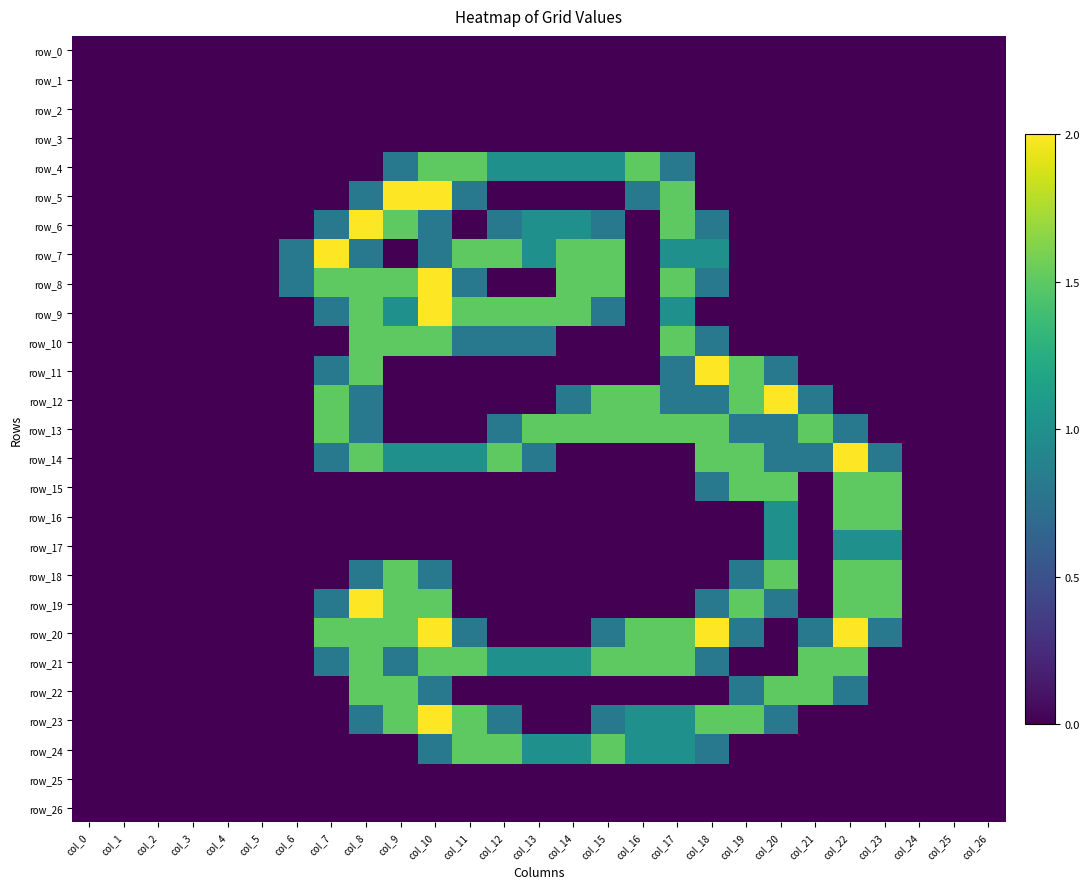

Reading left to right, transcribe all the data shown in this chart.

row_0: col_0=0.0	col_1=0.0	col_2=0.0	col_3=0.0	col_4=0.0	col_5=0.0	col_6=0.0	col_7=0.0	col_8=0.0	col_9=0.0	col_10=0.0	col_11=0.0	col_12=0.0	col_13=0.0	col_14=0.0	col_15=0.0	col_16=0.0	col_17=0.0	col_18=0.0	col_19=0.0	col_20=0.0	col_21=0.0	col_22=0.0	col_23=0.0	col_24=0.0	col_25=0.0	col_26=0.0
row_1: col_0=0.0	col_1=0.0	col_2=0.0	col_3=0.0	col_4=0.0	col_5=0.0	col_6=0.0	col_7=0.0	col_8=0.0	col_9=0.0	col_10=0.0	col_11=0.0	col_12=0.0	col_13=0.0	col_14=0.0	col_15=0.0	col_16=0.0	col_17=0.0	col_18=0.0	col_19=0.0	col_20=0.0	col_21=0.0	col_22=0.0	col_23=0.0	col_24=0.0	col_25=0.0	col_26=0.0
row_2: col_0=0.0	col_1=0.0	col_2=0.0	col_3=0.0	col_4=0.0	col_5=0.0	col_6=0.0	col_7=0.0	col_8=0.0	col_9=0.0	col_10=0.0	col_11=0.0	col_12=0.0	col_13=0.0	col_14=0.0	col_15=0.0	col_16=0.0	col_17=0.0	col_18=0.0	col_19=0.0	col_20=0.0	col_21=0.0	col_22=0.0	col_23=0.0	col_24=0.0	col_25=0.0	col_26=0.0
row_3: col_0=0.0	col_1=0.0	col_2=0.0	col_3=0.0	col_4=0.0	col_5=0.0	col_6=0.0	col_7=0.0	col_8=0.0	col_9=0.0	col_10=0.0	col_11=0.0	col_12=0.0	col_13=0.0	col_14=0.0	col_15=0.0	col_16=0.0	col_17=0.0	col_18=0.0	col_19=0.0	col_20=0.0	col_21=0.0	col_22=0.0	col_23=0.0	col_24=0.0	col_25=0.0	col_26=0.0
row_4: col_0=0.0	col_1=0.0	col_2=0.0	col_3=0.0	col_4=0.0	col_5=0.0	col_6=0.0	col_7=0.0	col_8=0.0	col_9=0.8	col_10=1.5	col_11=1.5	col_12=1.0	col_13=1.0	col_14=1.0	col_15=1.0	col_16=1.5	col_17=0.8	col_18=0.0	col_19=0.0	col_20=0.0	col_21=0.0	col_22=0.0	col_23=0.0	col_24=0.0	col_25=0.0	col_26=0.0
row_5: col_0=0.0	col_1=0.0	col_2=0.0	col_3=0.0	col_4=0.0	col_5=0.0	col_6=0.0	col_7=0.0	col_8=0.8	col_9=2.0	col_10=2.0	col_11=0.8	col_12=0.0	col_13=0.0	col_14=0.0	col_15=0.0	col_16=0.8	col_17=1.5	col_18=0.0	col_19=0.0	col_20=0.0	col_21=0.0	col_22=0.0	col_23=0.0	col_24=0.0	col_25=0.0	col_26=0.0
row_6: col_0=0.0	col_1=0.0	col_2=0.0	col_3=0.0	col_4=0.0	col_5=0.0	col_6=0.0	col_7=0.8	col_8=2.0	col_9=1.5	col_10=0.8	col_11=0.0	col_12=0.8	col_13=1.0	col_14=1.0	col_15=0.8	col_16=0.0	col_17=1.5	col_18=0.8	col_19=0.0	col_20=0.0	col_21=0.0	col_22=0.0	col_23=0.0	col_24=0.0	col_25=0.0	col_26=0.0
row_7: col_0=0.0	col_1=0.0	col_2=0.0	col_3=0.0	col_4=0.0	col_5=0.0	col_6=0.8	col_7=2.0	col_8=0.8	col_9=0.0	col_10=0.8	col_11=1.5	col_12=1.5	col_13=1.0	col_14=1.5	col_15=1.5	col_16=0.0	col_17=1.0	col_18=1.0	col_19=0.0	col_20=0.0	col_21=0.0	col_22=0.0	col_23=0.0	col_24=0.0	col_25=0.0	col_26=0.0
row_8: col_0=0.0	col_1=0.0	col_2=0.0	col_3=0.0	col_4=0.0	col_5=0.0	col_6=0.8	col_7=1.5	col_8=1.5	col_9=1.5	col_10=2.0	col_11=0.8	col_12=0.0	col_13=0.0	col_14=1.5	col_15=1.5	col_16=0.0	col_17=1.5	col_18=0.8	col_19=0.0	col_20=0.0	col_21=0.0	col_22=0.0	col_23=0.0	col_24=0.0	col_25=0.0	col_26=0.0
row_9: col_0=0.0	col_1=0.0	col_2=0.0	col_3=0.0	col_4=0.0	col_5=0.0	col_6=0.0	col_7=0.8	col_8=1.5	col_9=1.0	col_10=2.0	col_11=1.5	col_12=1.5	col_13=1.5	col_14=1.5	col_15=0.8	col_16=0.0	col_17=1.0	col_18=0.0	col_19=0.0	col_20=0.0	col_21=0.0	col_22=0.0	col_23=0.0	col_24=0.0	col_25=0.0	col_26=0.0
row_10: col_0=0.0	col_1=0.0	col_2=0.0	col_3=0.0	col_4=0.0	col_5=0.0	col_6=0.0	col_7=0.0	col_8=1.5	col_9=1.5	col_10=1.5	col_11=0.8	col_12=0.8	col_13=0.8	col_14=0.0	col_15=0.0	col_16=0.0	col_17=1.5	col_18=0.8	col_19=0.0	col_20=0.0	col_21=0.0	col_22=0.0	col_23=0.0	col_24=0.0	col_25=0.0	col_26=0.0
row_11: col_0=0.0	col_1=0.0	col_2=0.0	col_3=0.0	col_4=0.0	col_5=0.0	col_6=0.0	col_7=0.8	col_8=1.5	col_9=0.0	col_10=0.0	col_11=0.0	col_12=0.0	col_13=0.0	col_14=0.0	col_15=0.0	col_16=0.0	col_17=0.8	col_18=2.0	col_19=1.5	col_20=0.8	col_21=0.0	col_22=0.0	col_23=0.0	col_24=0.0	col_25=0.0	col_26=0.0
row_12: col_0=0.0	col_1=0.0	col_2=0.0	col_3=0.0	col_4=0.0	col_5=0.0	col_6=0.0	col_7=1.5	col_8=0.8	col_9=0.0	col_10=0.0	col_11=0.0	col_12=0.0	col_13=0.0	col_14=0.8	col_15=1.5	col_16=1.5	col_17=0.8	col_18=0.8	col_19=1.5	col_20=2.0	col_21=0.8	col_22=0.0	col_23=0.0	col_24=0.0	col_25=0.0	col_26=0.0
row_13: col_0=0.0	col_1=0.0	col_2=0.0	col_3=0.0	col_4=0.0	col_5=0.0	col_6=0.0	col_7=1.5	col_8=0.8	col_9=0.0	col_10=0.0	col_11=0.0	col_12=0.8	col_13=1.5	col_14=1.5	col_15=1.5	col_16=1.5	col_17=1.5	col_18=1.5	col_19=0.8	col_20=0.8	col_21=1.5	col_22=0.8	col_23=0.0	col_24=0.0	col_25=0.0	col_26=0.0
row_14: col_0=0.0	col_1=0.0	col_2=0.0	col_3=0.0	col_4=0.0	col_5=0.0	col_6=0.0	col_7=0.8	col_8=1.5	col_9=1.0	col_10=1.0	col_11=1.0	col_12=1.5	col_13=0.8	col_14=0.0	col_15=0.0	col_16=0.0	col_17=0.0	col_18=1.5	col_19=1.5	col_20=0.8	col_21=0.8	col_22=2.0	col_23=0.8	col_24=0.0	col_25=0.0	col_26=0.0
row_15: col_0=0.0	col_1=0.0	col_2=0.0	col_3=0.0	col_4=0.0	col_5=0.0	col_6=0.0	col_7=0.0	col_8=0.0	col_9=0.0	col_10=0.0	col_11=0.0	col_12=0.0	col_13=0.0	col_14=0.0	col_15=0.0	col_16=0.0	col_17=0.0	col_18=0.8	col_19=1.5	col_20=1.5	col_21=0.0	col_22=1.5	col_23=1.5	col_24=0.0	col_25=0.0	col_26=0.0
row_16: col_0=0.0	col_1=0.0	col_2=0.0	col_3=0.0	col_4=0.0	col_5=0.0	col_6=0.0	col_7=0.0	col_8=0.0	col_9=0.0	col_10=0.0	col_11=0.0	col_12=0.0	col_13=0.0	col_14=0.0	col_15=0.0	col_16=0.0	col_17=0.0	col_18=0.0	col_19=0.0	col_20=1.0	col_21=0.0	col_22=1.5	col_23=1.5	col_24=0.0	col_25=0.0	col_26=0.0
row_17: col_0=0.0	col_1=0.0	col_2=0.0	col_3=0.0	col_4=0.0	col_5=0.0	col_6=0.0	col_7=0.0	col_8=0.0	col_9=0.0	col_10=0.0	col_11=0.0	col_12=0.0	col_13=0.0	col_14=0.0	col_15=0.0	col_16=0.0	col_17=0.0	col_18=0.0	col_19=0.0	col_20=1.0	col_21=0.0	col_22=1.0	col_23=1.0	col_24=0.0	col_25=0.0	col_26=0.0
row_18: col_0=0.0	col_1=0.0	col_2=0.0	col_3=0.0	col_4=0.0	col_5=0.0	col_6=0.0	col_7=0.0	col_8=0.8	col_9=1.5	col_10=0.8	col_11=0.0	col_12=0.0	col_13=0.0	col_14=0.0	col_15=0.0	col_16=0.0	col_17=0.0	col_18=0.0	col_19=0.8	col_20=1.5	col_21=0.0	col_22=1.5	col_23=1.5	col_24=0.0	col_25=0.0	col_26=0.0
row_19: col_0=0.0	col_1=0.0	col_2=0.0	col_3=0.0	col_4=0.0	col_5=0.0	col_6=0.0	col_7=0.8	col_8=2.0	col_9=1.5	col_10=1.5	col_11=0.0	col_12=0.0	col_13=0.0	col_14=0.0	col_15=0.0	col_16=0.0	col_17=0.0	col_18=0.8	col_19=1.5	col_20=0.8	col_21=0.0	col_22=1.5	col_23=1.5	col_24=0.0	col_25=0.0	col_26=0.0
row_20: col_0=0.0	col_1=0.0	col_2=0.0	col_3=0.0	col_4=0.0	col_5=0.0	col_6=0.0	col_7=1.5	col_8=1.5	col_9=1.5	col_10=2.0	col_11=0.8	col_12=0.0	col_13=0.0	col_14=0.0	col_15=0.8	col_16=1.5	col_17=1.5	col_18=2.0	col_19=0.8	col_20=0.0	col_21=0.8	col_22=2.0	col_23=0.8	col_24=0.0	col_25=0.0	col_26=0.0
row_21: col_0=0.0	col_1=0.0	col_2=0.0	col_3=0.0	col_4=0.0	col_5=0.0	col_6=0.0	col_7=0.8	col_8=1.5	col_9=0.8	col_10=1.5	col_11=1.5	col_12=1.0	col_13=1.0	col_14=1.0	col_15=1.5	col_16=1.5	col_17=1.5	col_18=0.8	col_19=0.0	col_20=0.0	col_21=1.5	col_22=1.5	col_23=0.0	col_24=0.0	col_25=0.0	col_26=0.0
row_22: col_0=0.0	col_1=0.0	col_2=0.0	col_3=0.0	col_4=0.0	col_5=0.0	col_6=0.0	col_7=0.0	col_8=1.5	col_9=1.5	col_10=0.8	col_11=0.0	col_12=0.0	col_13=0.0	col_14=0.0	col_15=0.0	col_16=0.0	col_17=0.0	col_18=0.0	col_19=0.8	col_20=1.5	col_21=1.5	col_22=0.8	col_23=0.0	col_24=0.0	col_25=0.0	col_26=0.0
row_23: col_0=0.0	col_1=0.0	col_2=0.0	col_3=0.0	col_4=0.0	col_5=0.0	col_6=0.0	col_7=0.0	col_8=0.8	col_9=1.5	col_10=2.0	col_11=1.5	col_12=0.8	col_13=0.0	col_14=0.0	col_15=0.8	col_16=1.0	col_17=1.0	col_18=1.5	col_19=1.5	col_20=0.8	col_21=0.0	col_22=0.0	col_23=0.0	col_24=0.0	col_25=0.0	col_26=0.0
row_24: col_0=0.0	col_1=0.0	col_2=0.0	col_3=0.0	col_4=0.0	col_5=0.0	col_6=0.0	col_7=0.0	col_8=0.0	col_9=0.0	col_10=0.8	col_11=1.5	col_12=1.5	col_13=1.0	col_14=1.0	col_15=1.5	col_16=1.0	col_17=1.0	col_18=0.8	col_19=0.0	col_20=0.0	col_21=0.0	col_22=0.0	col_23=0.0	col_24=0.0	col_25=0.0	col_26=0.0
row_25: col_0=0.0	col_1=0.0	col_2=0.0	col_3=0.0	col_4=0.0	col_5=0.0	col_6=0.0	col_7=0.0	col_8=0.0	col_9=0.0	col_10=0.0	col_11=0.0	col_12=0.0	col_13=0.0	col_14=0.0	col_15=0.0	col_16=0.0	col_17=0.0	col_18=0.0	col_19=0.0	col_20=0.0	col_21=0.0	col_22=0.0	col_23=0.0	col_24=0.0	col_25=0.0	col_26=0.0
row_26: col_0=0.0	col_1=0.0	col_2=0.0	col_3=0.0	col_4=0.0	col_5=0.0	col_6=0.0	col_7=0.0	col_8=0.0	col_9=0.0	col_10=0.0	col_11=0.0	col_12=0.0	col_13=0.0	col_14=0.0	col_15=0.0	col_16=0.0	col_17=0.0	col_18=0.0	col_19=0.0	col_20=0.0	col_21=0.0	col_22=0.0	col_23=0.0	col_24=0.0	col_25=0.0	col_26=0.0